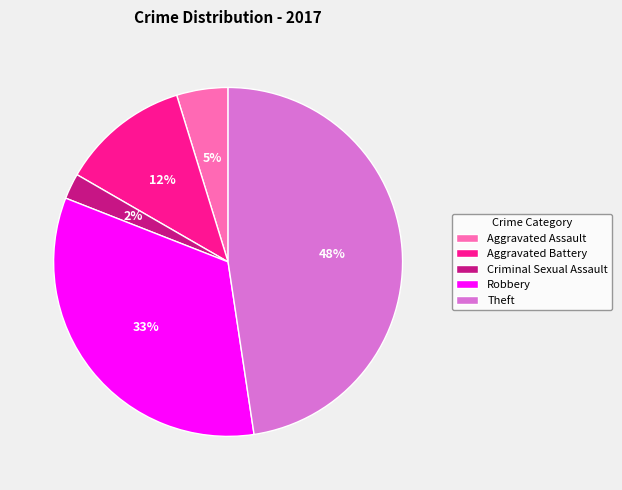

What percentage is the Aggravated Battery slice, to the nearest percent?

12%